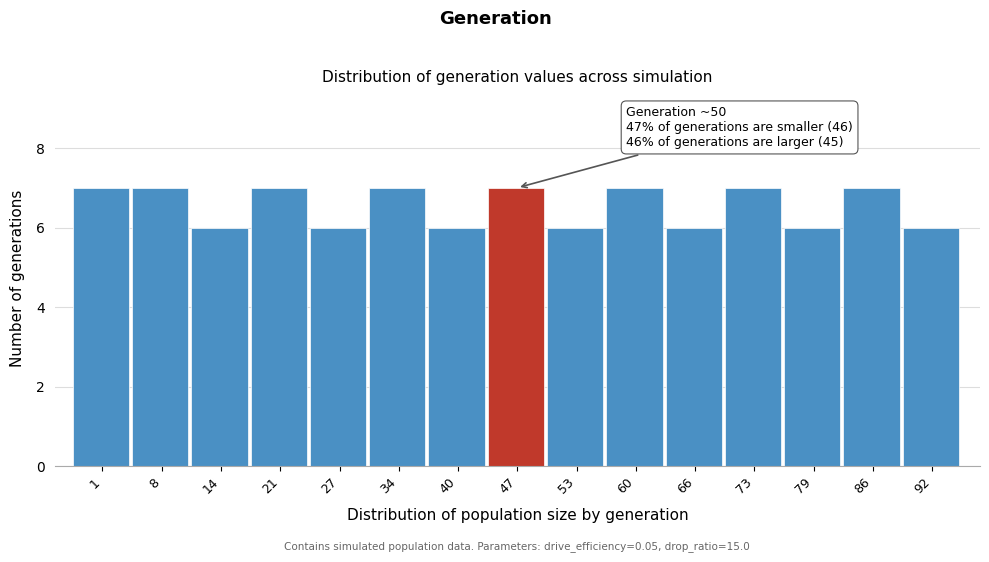

Reading right to left, what are all the values shown in this chart?

6	7	6	7	6	7	6	7	6	7	6	7	6	7	7